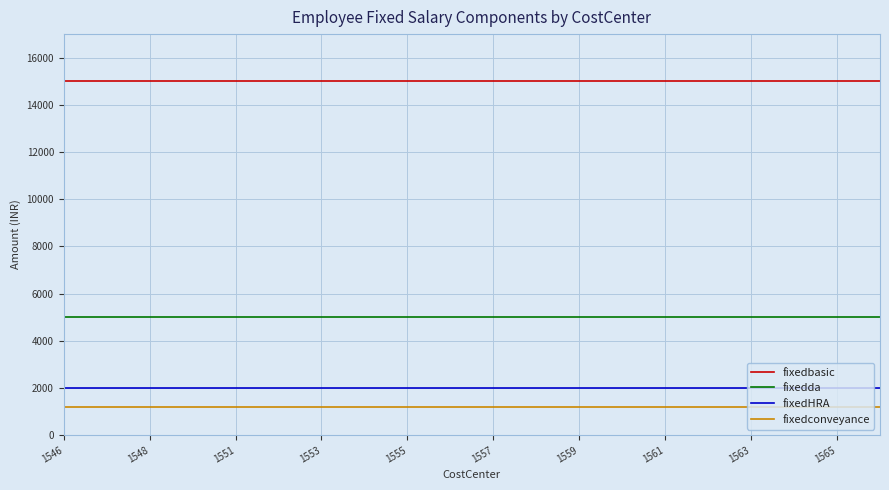

True or false: fixedconveyance and fixedbasic intersect in this chart.

False